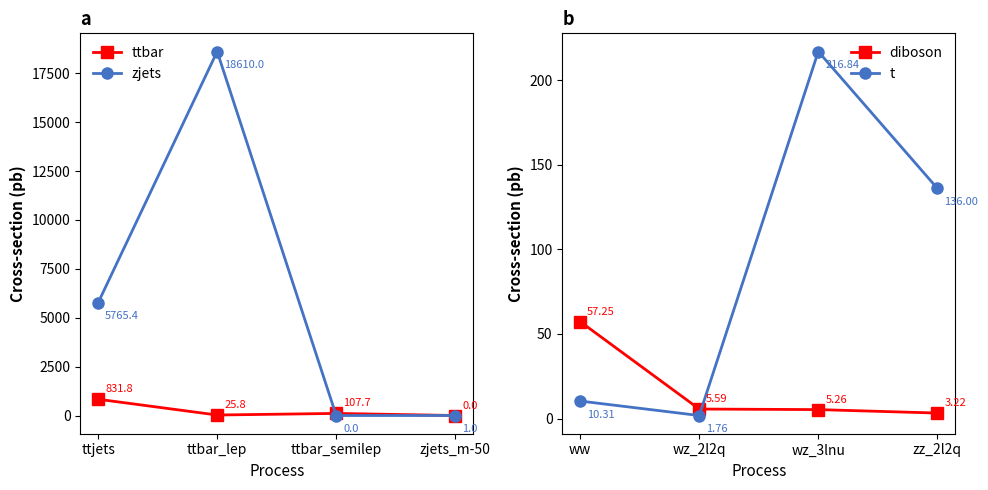

After their last crossing, which series has the higher values: diboson or t?

t